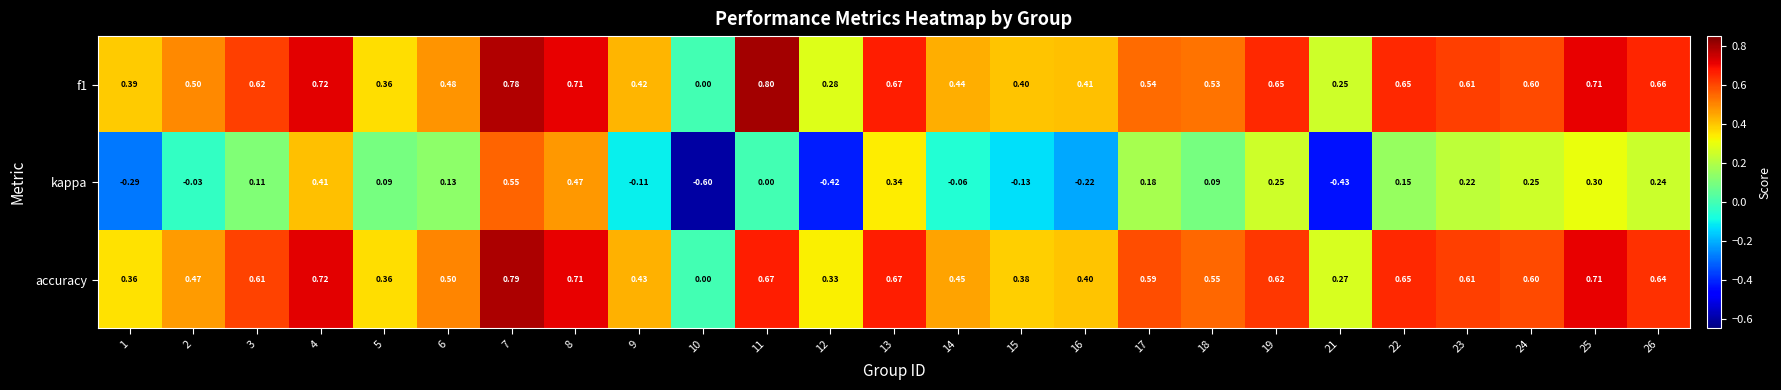

Is the value of f1 at 2 greater than the value of kappa at 22?

Yes